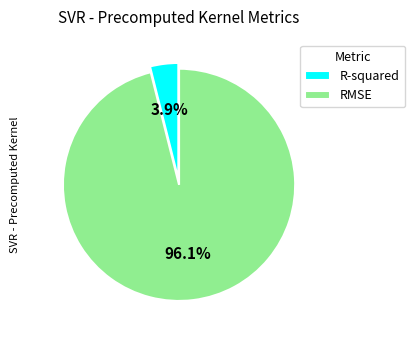

Does any single category account for the majority?

Yes